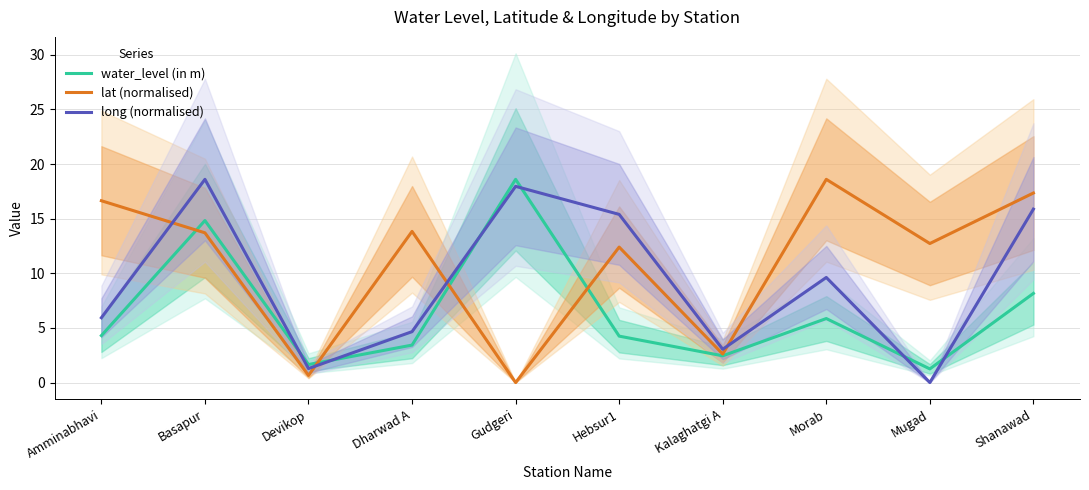

How many distinct data groups are displayed?

3